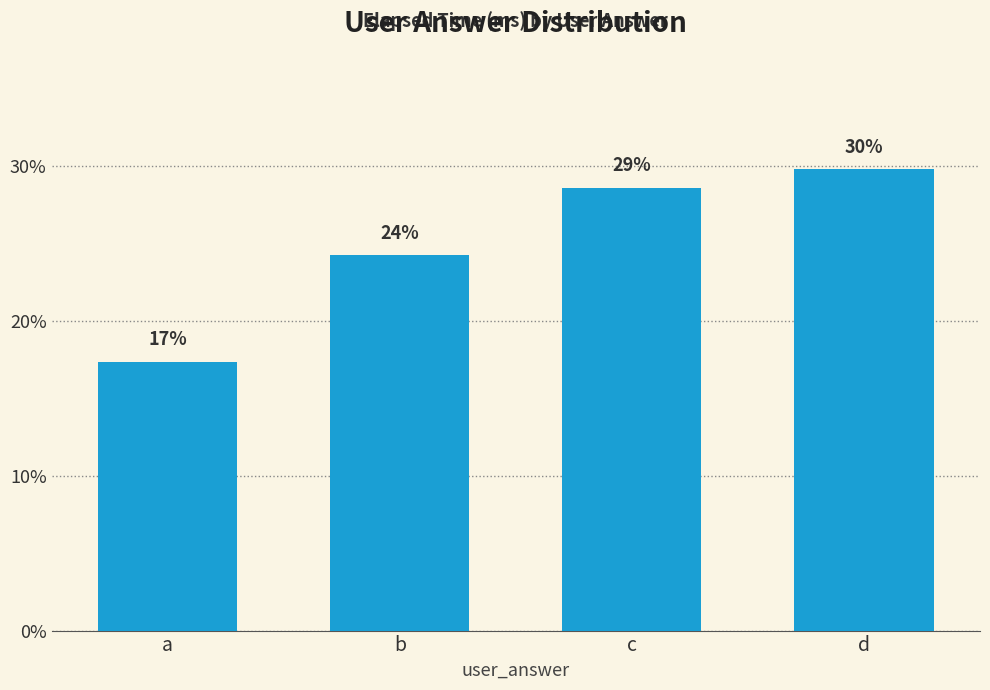

What is the difference between the values at d and a?

12.4